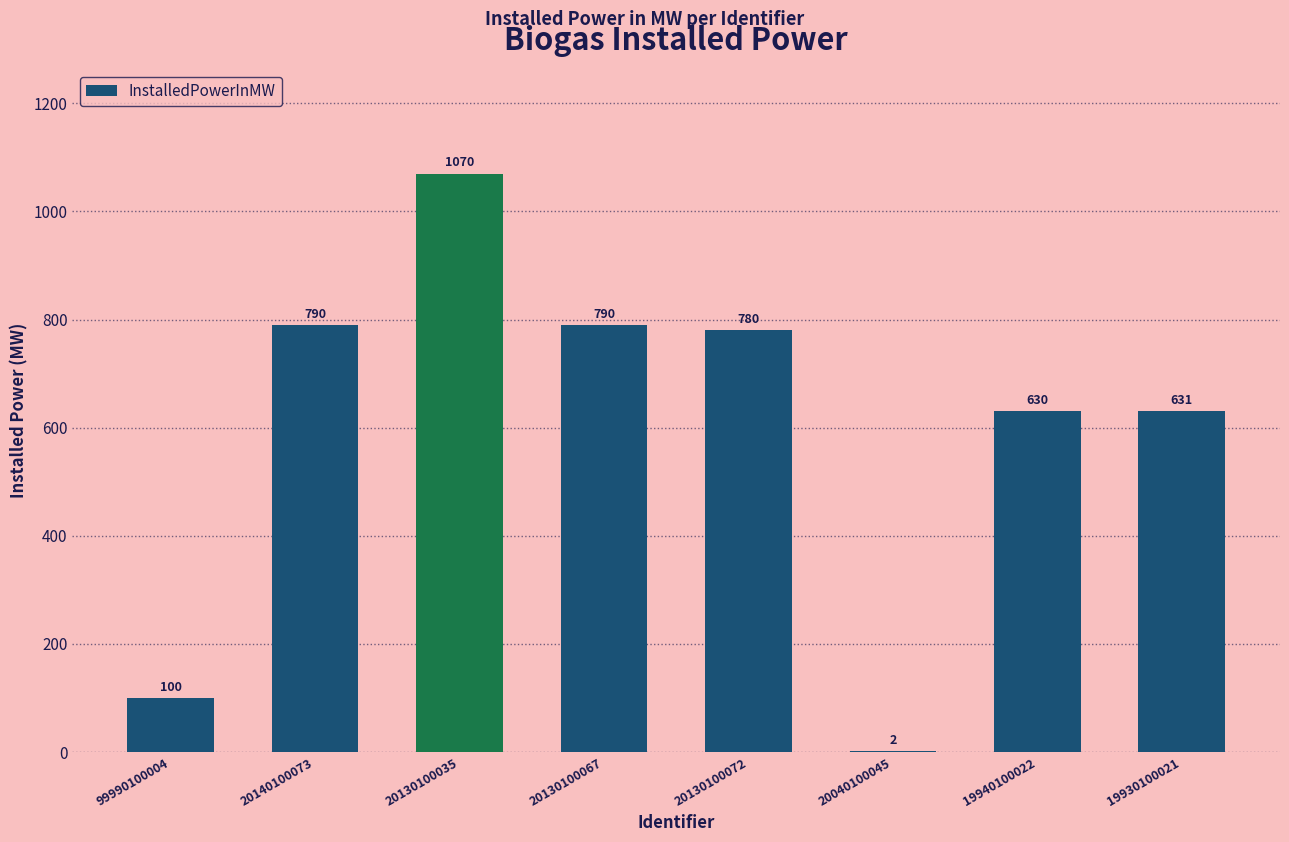

True or false: the data shows 142.1 at 19930100021.

False